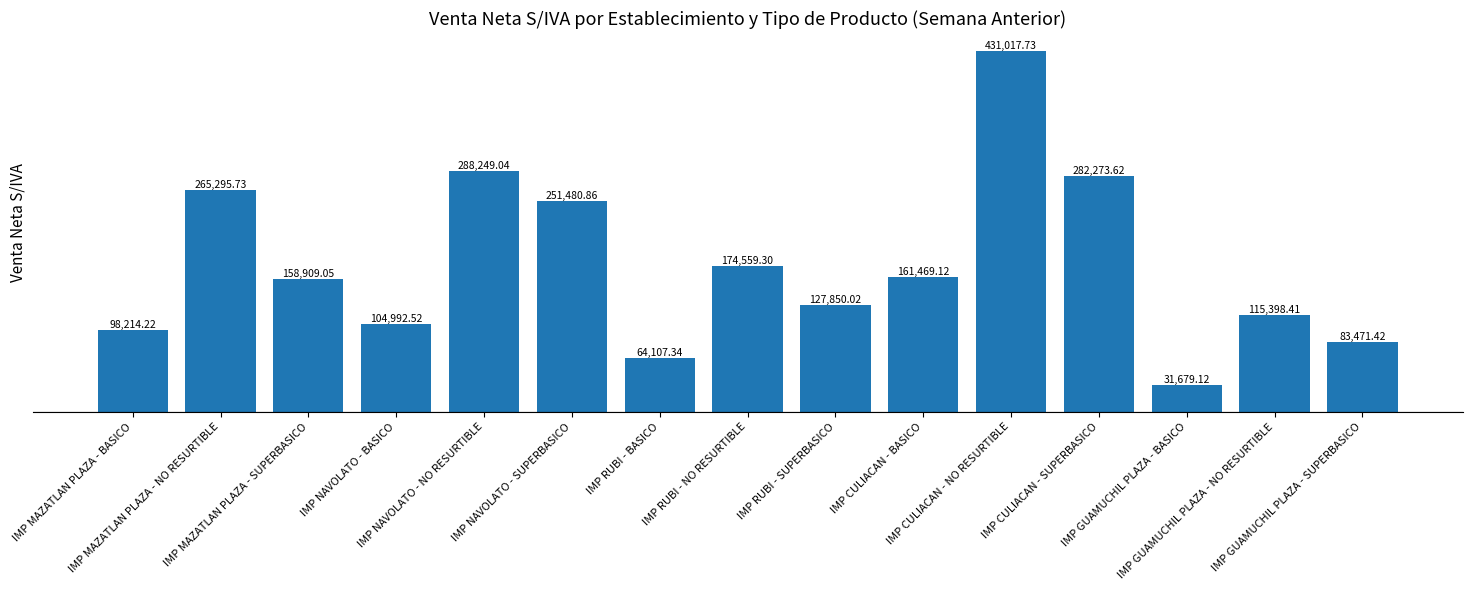

What is the difference between the values at IMP NAVOLATO - NO RESURTIBLE and IMP RUBI - BASICO?

224141.7